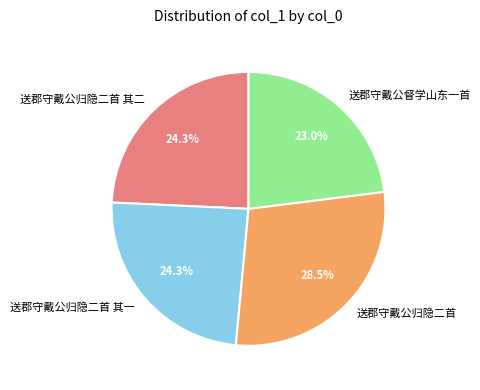

What is the largest slice in the pie chart?

送郡守戴公归隐二首